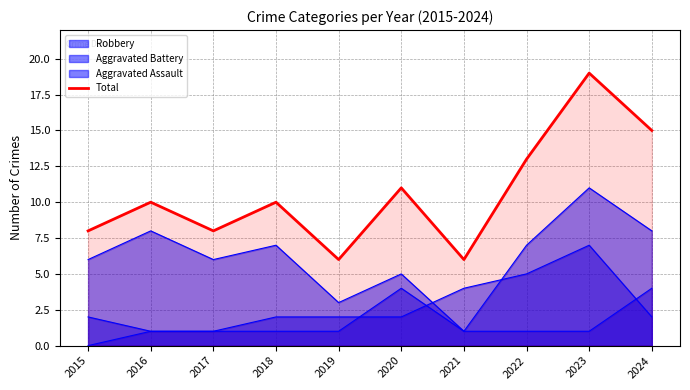

Reading left to right, extract all data points from this chart.

2015=8	2016=10	2017=8	2018=10	2019=6	2020=11	2021=6	2022=13	2023=19	2024=15